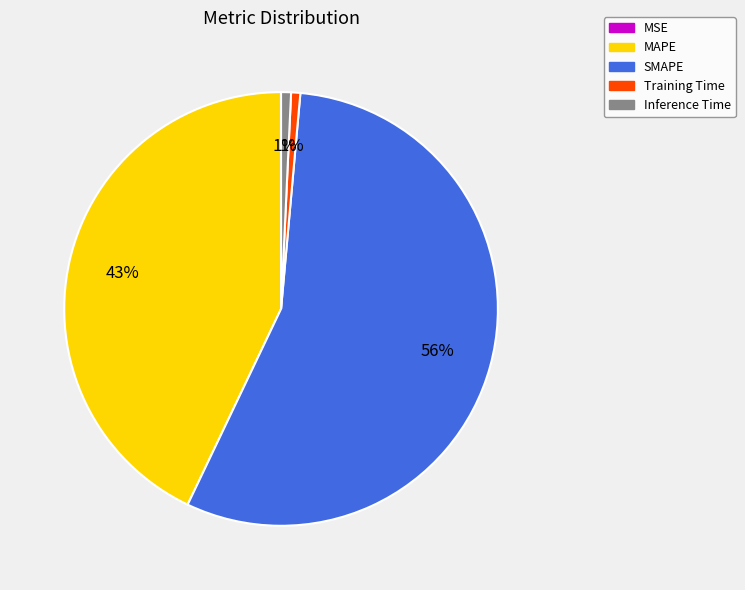

Which category has the biggest portion of the pie?

SMAPE